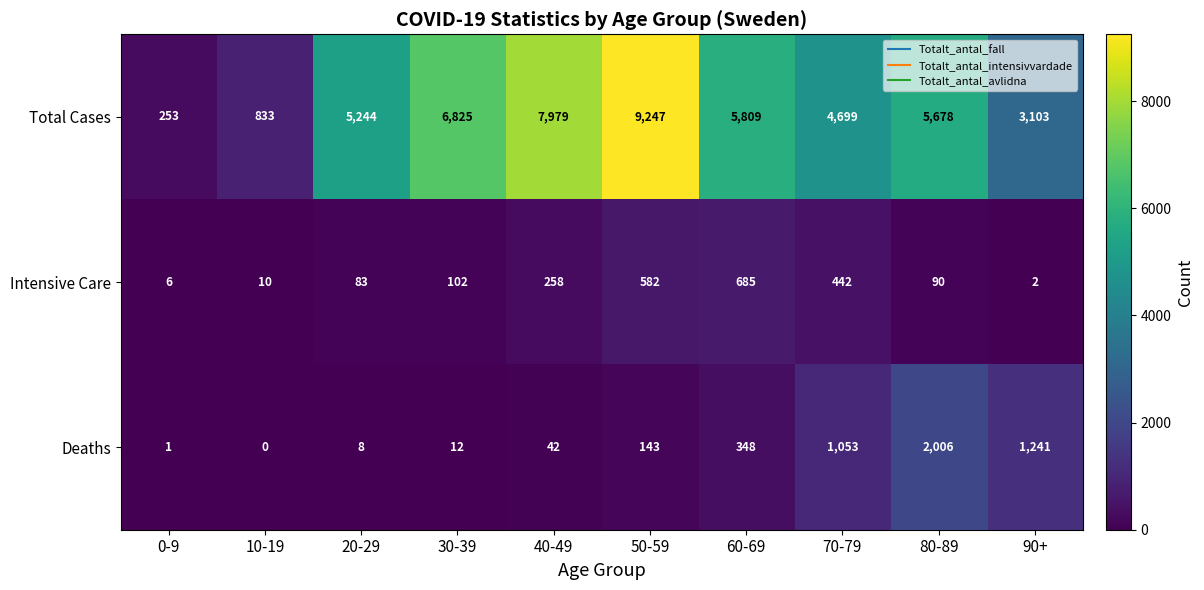

Where does the Total Cases series first go above 5678?

30-39